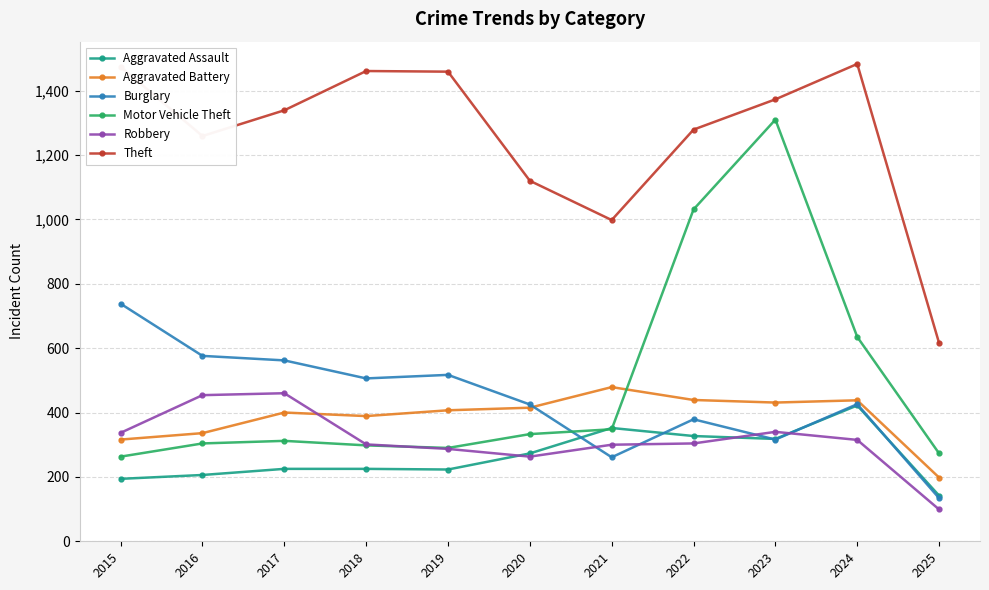

What is the average value of the Robbery series?

315